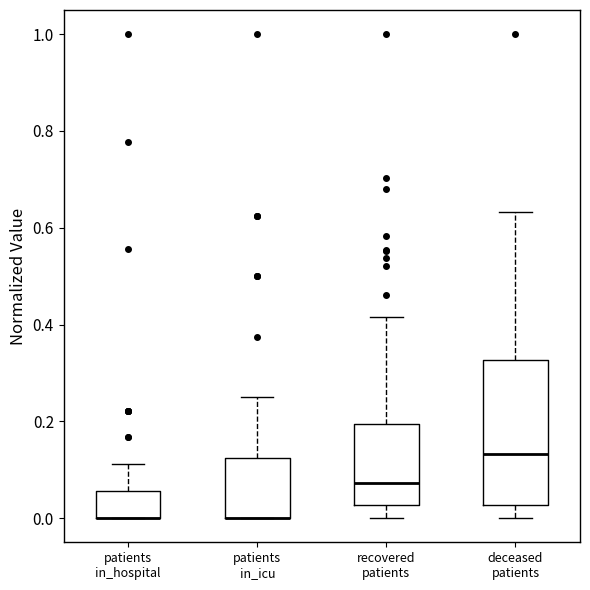

Reading left to right, read every box against the y-axis: the position of its median line, the range the box covers, and the ends of its whiskers. The values are not printed on the chart, so give them approximately, as read against the axis.

patients in_hospital: median 0.00 (drawn on the box's lower edge), box 0.00 to 0.06, whiskers 0.00 to 0.12
patients in_icu: median 0.00 (drawn on the box's lower edge), box 0.00 to 0.12, whiskers 0.00 to 0.26
recovered patients: median 0.08, box 0.02 to 0.20, whiskers 0.00 to 0.42
deceased patients: median 0.14, box 0.02 to 0.32, whiskers 0.00 to 0.64